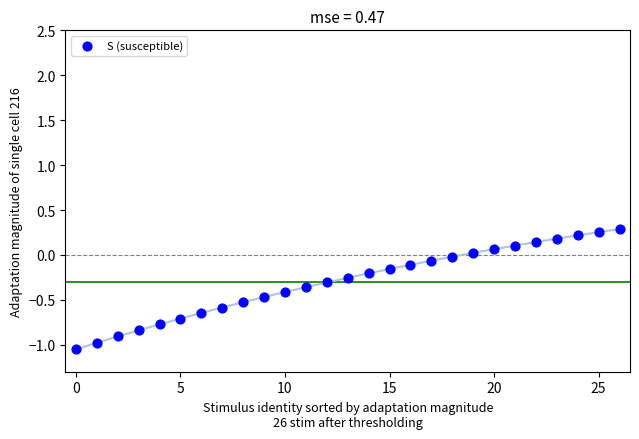

What is the range of Y values (max minus min)?

1.3